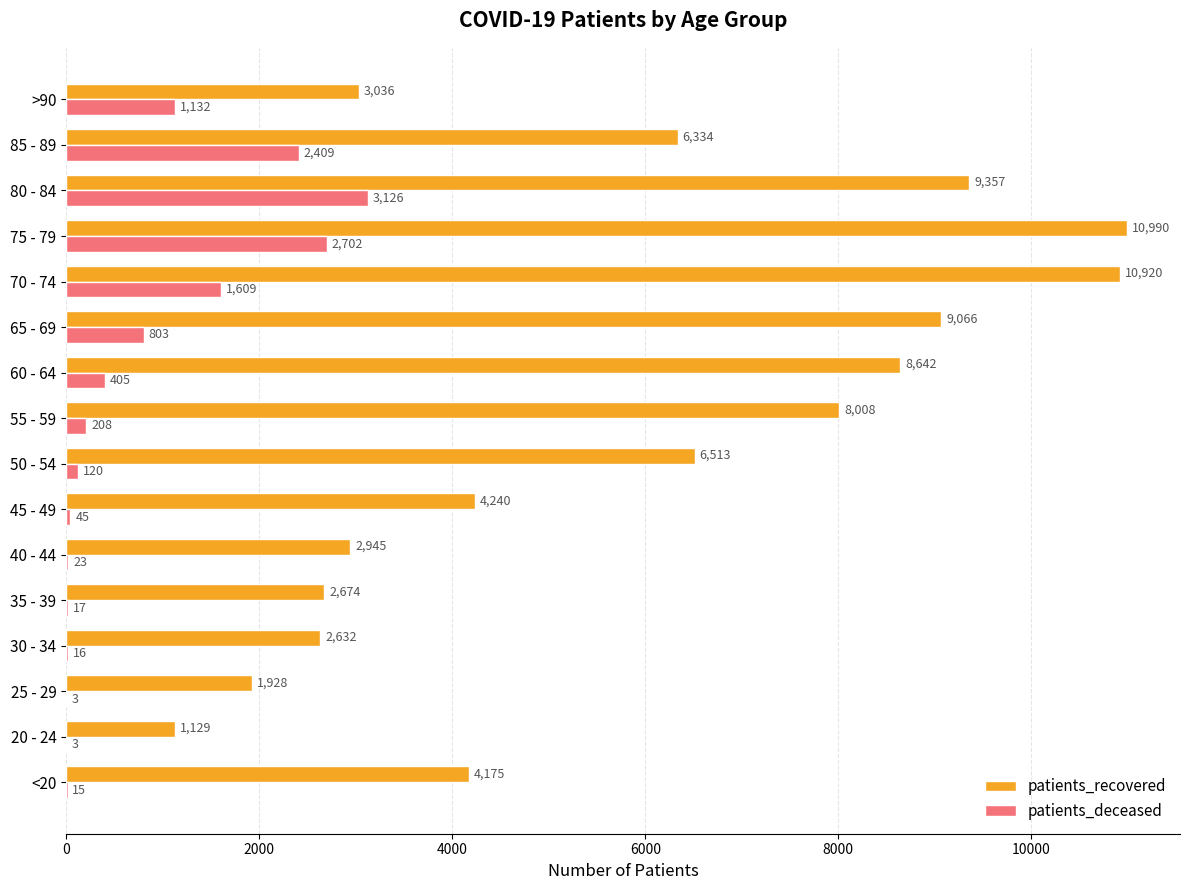

What is the highest value of the patients_recovered series?

10990